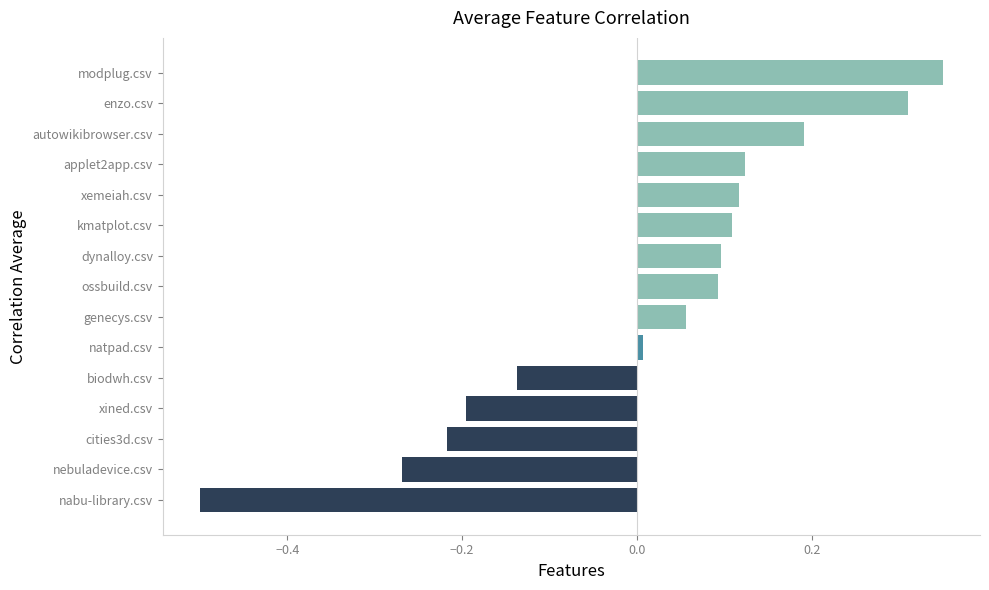

What is the difference between the second highest and minimum values?

0.8